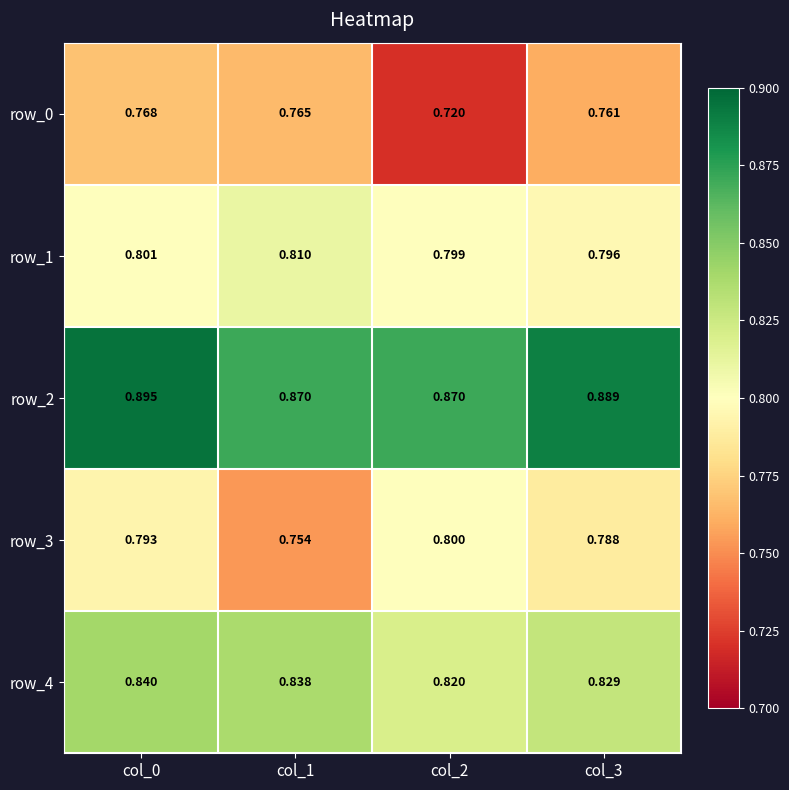

At which category is the sum across all series the highest?

col_0